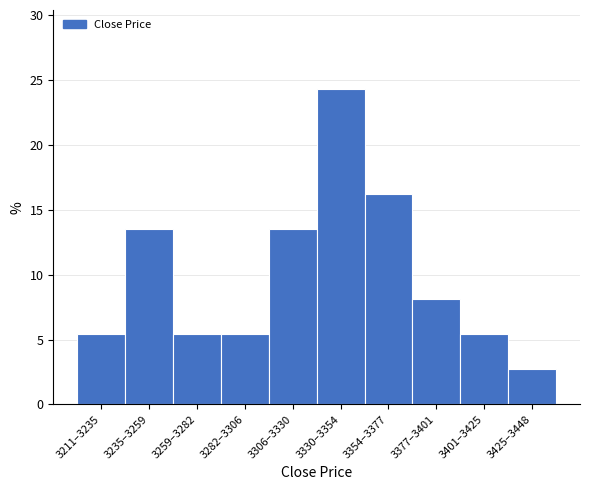

Reading left to right, what are all the values shown in this chart?

5.4	13.5	5.4	5.4	13.5	24.3	16.2	8.1	5.4	2.7